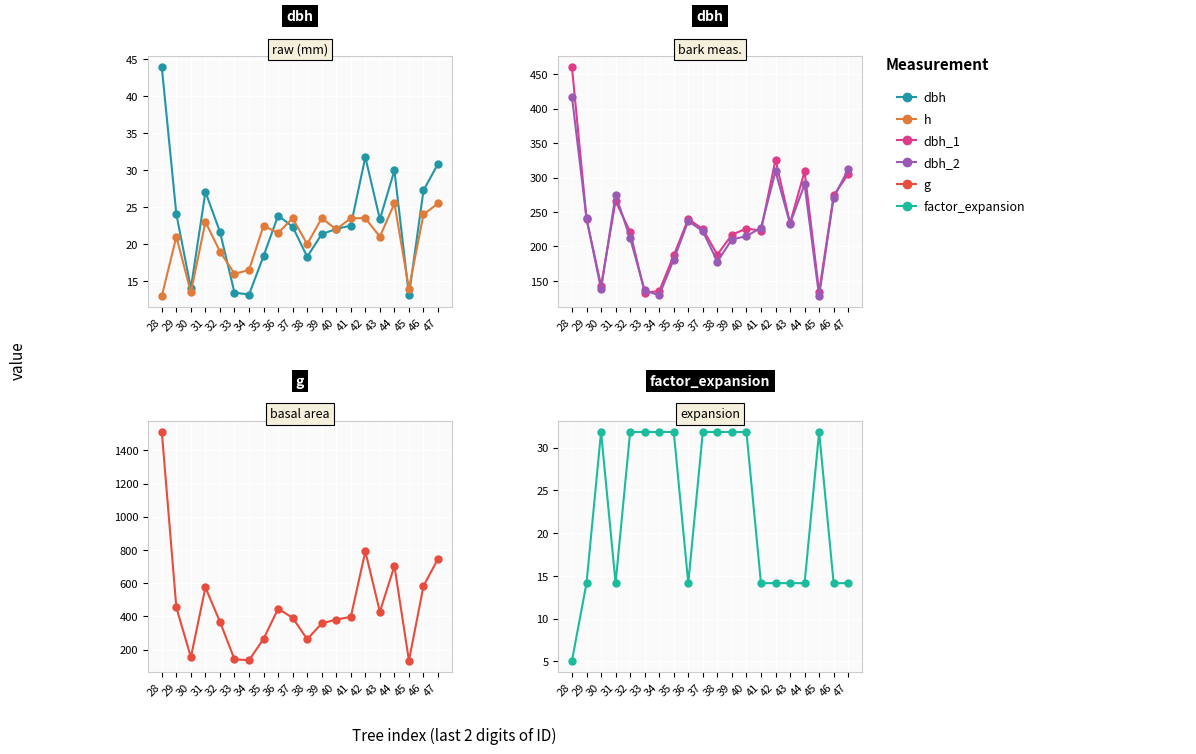

Is it true that dbh_2 equals 319.3 at 29?

False